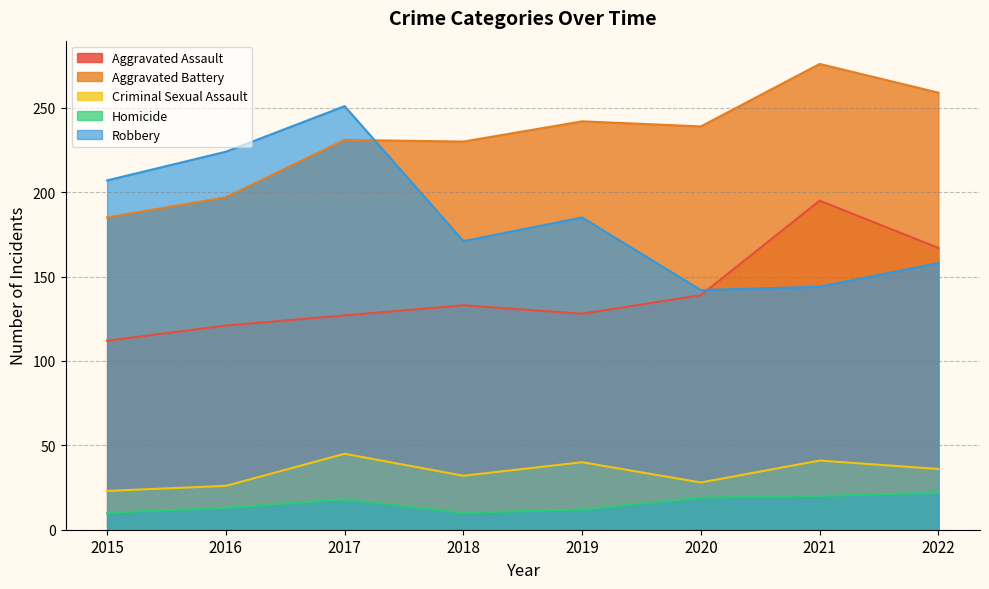

What is the difference between the second highest and minimum values in the Criminal Sexual Assault series?

18